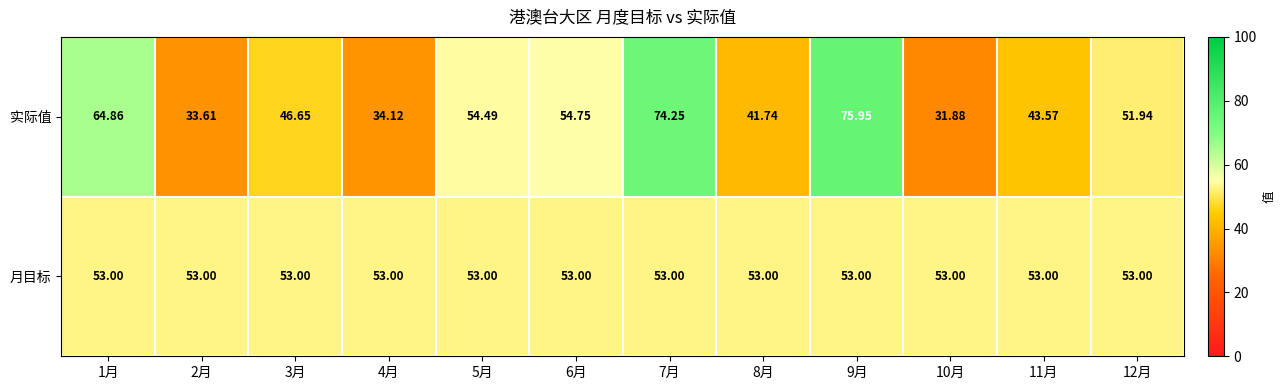

Count the number of data series in this chart.

2